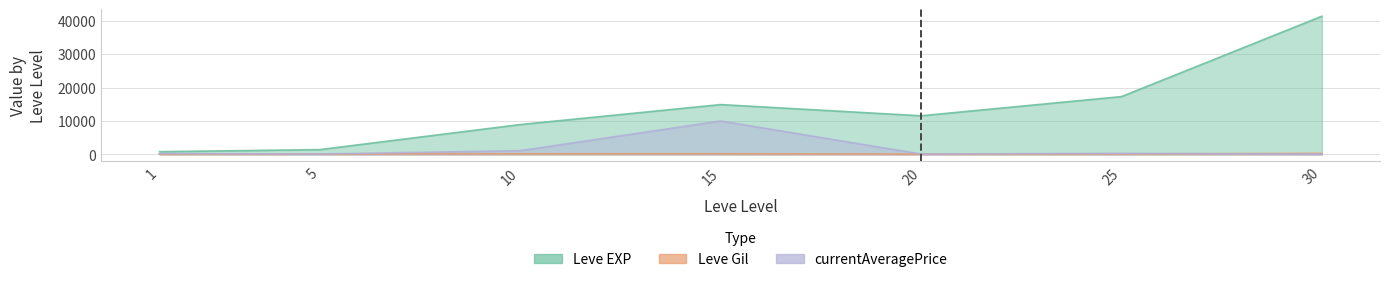

Where does the currentAveragePrice series first go above 229?

1